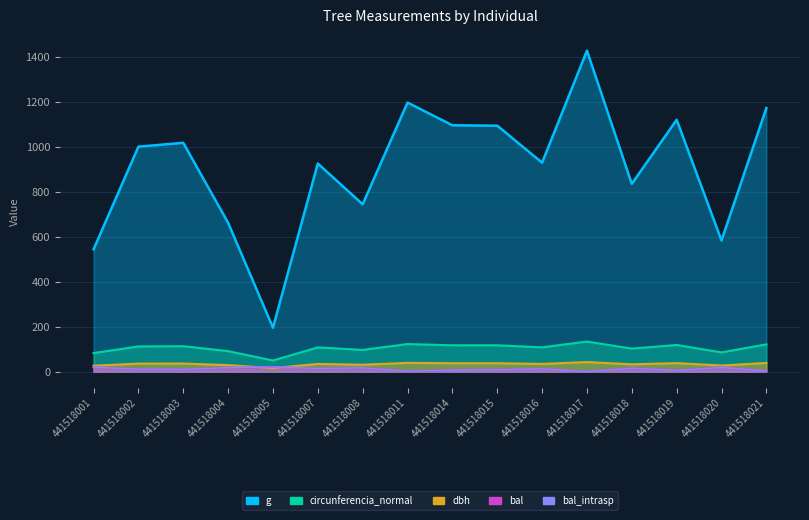

Between 441518002 and 441518015, which is larger?

441518015